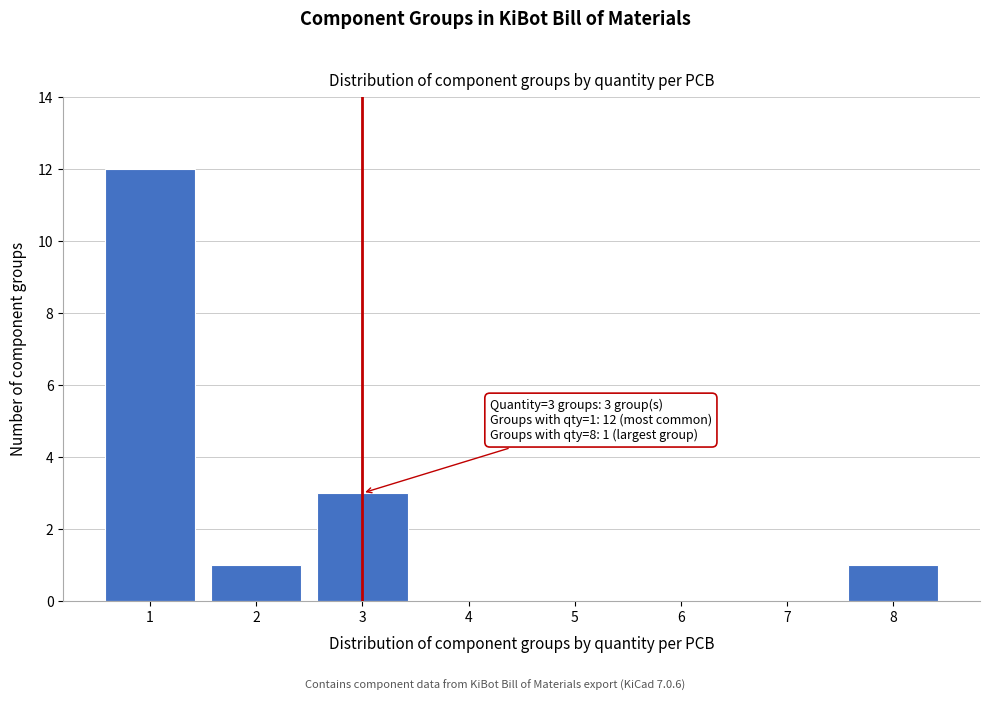

Reading left to right, extract all data points from this chart.

1=12	2=1	3=3	4=0	5=0	6=0	7=0	8=1